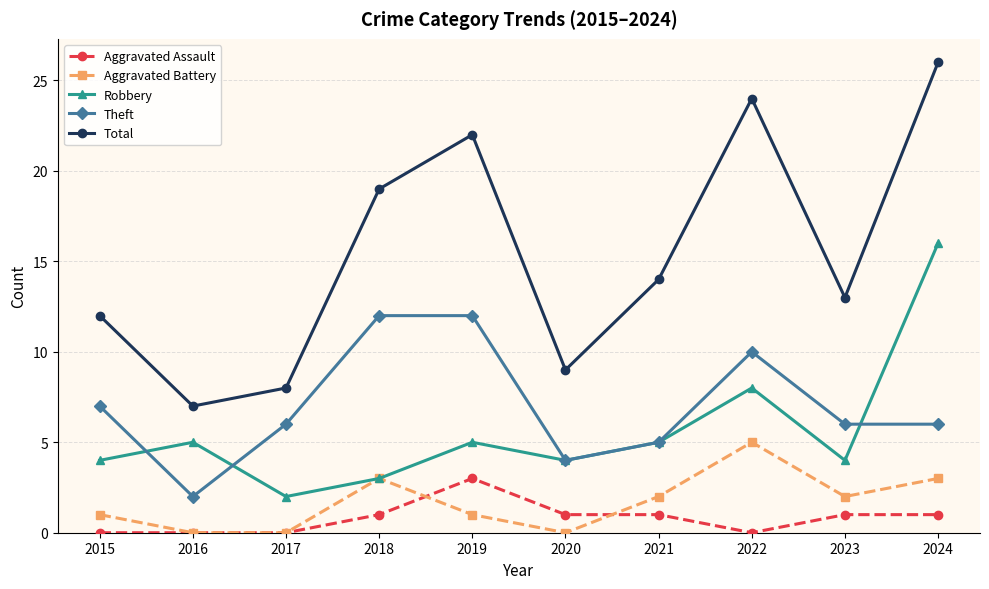

At which category is the sum across all series the highest?

2024